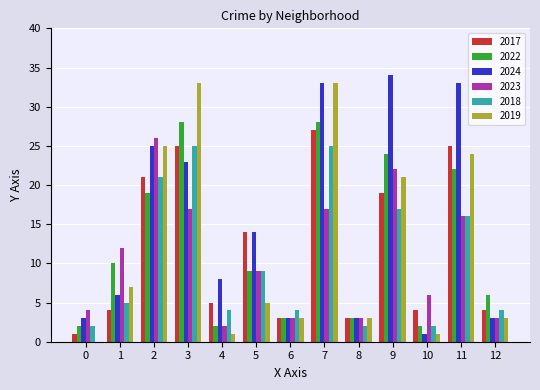

What are all the series names shown in the legend?

2017, 2022, 2024, 2023, 2018, 2019